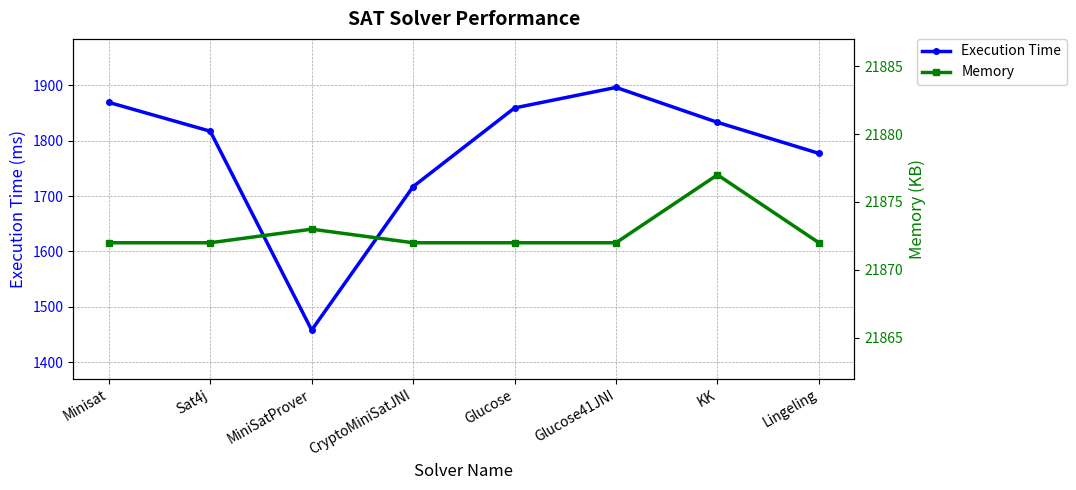

What are all the series names shown in the legend?

Execution Time, Memory